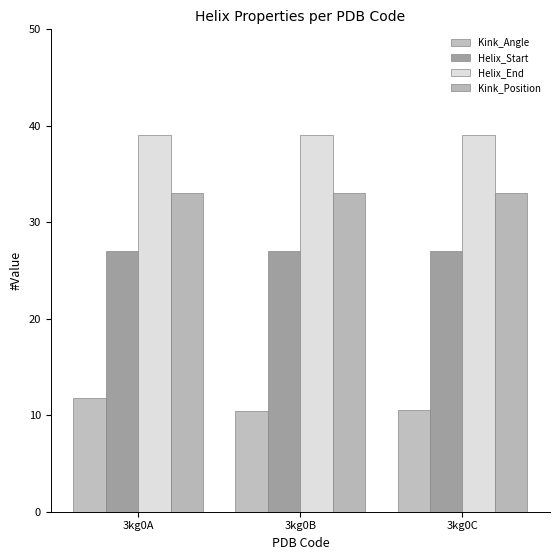

How many series are shown in this chart?

4